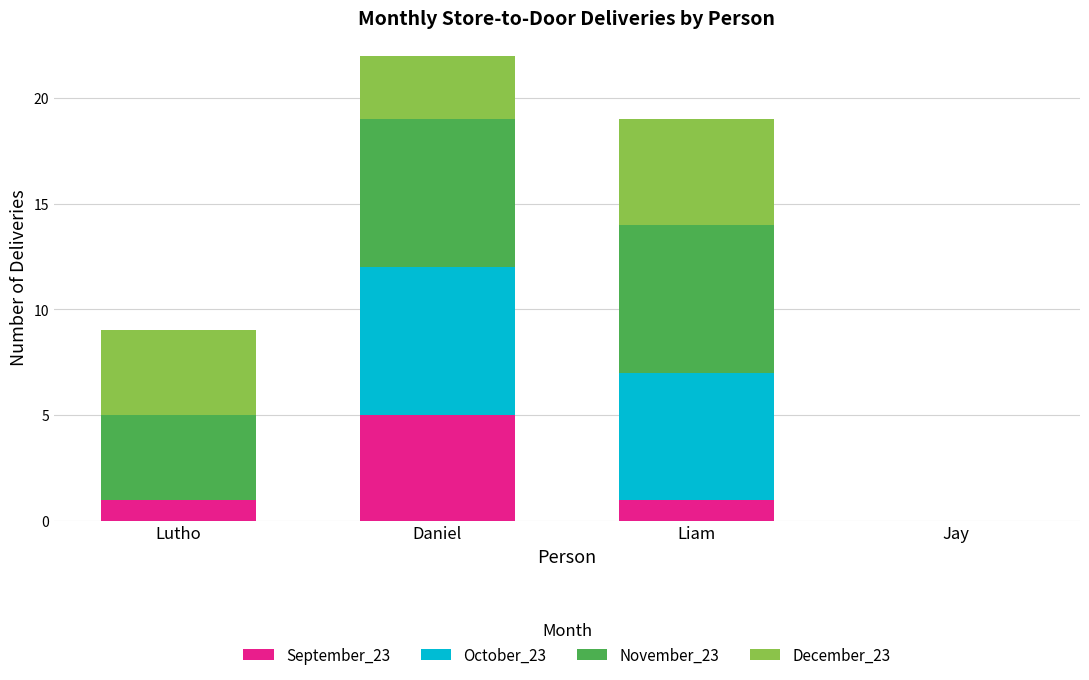

What is the total value across all series at Liam?

19